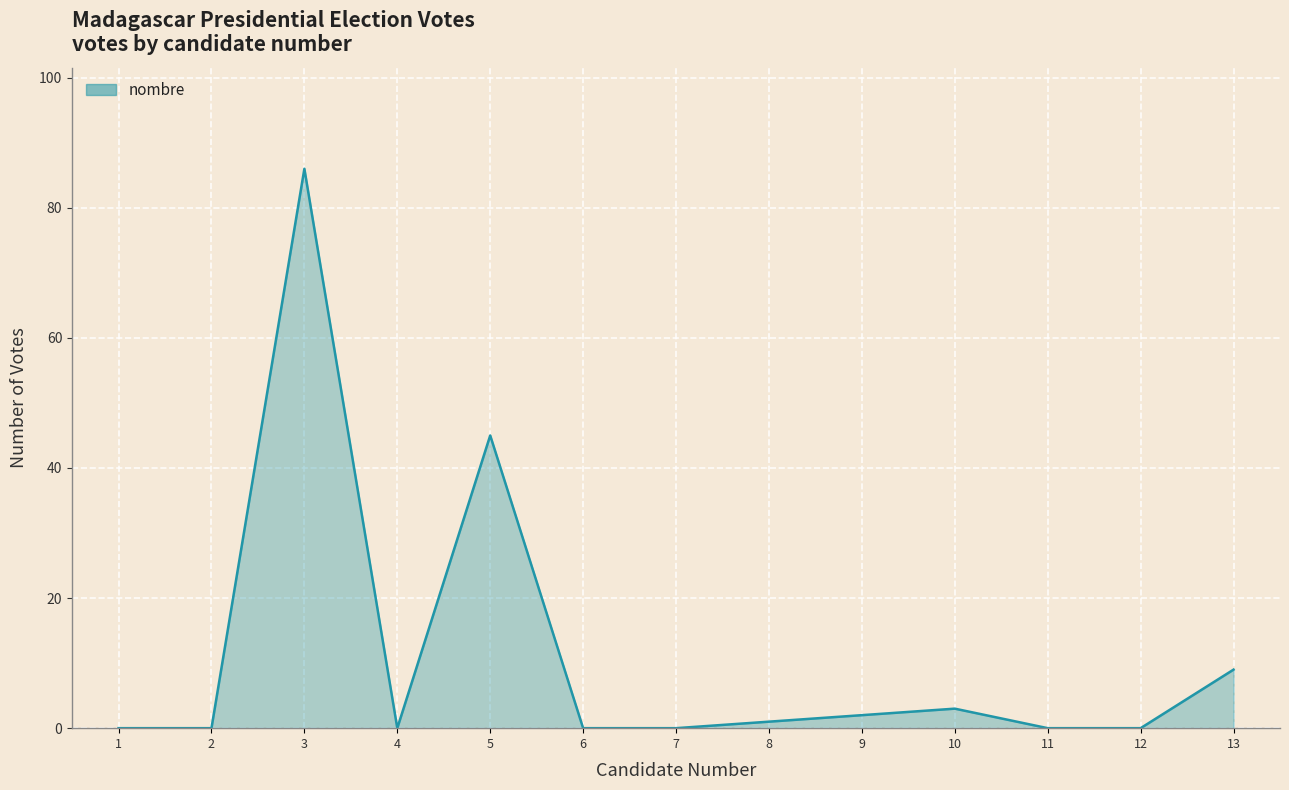

What is the change in value from 3 to 10?

-83